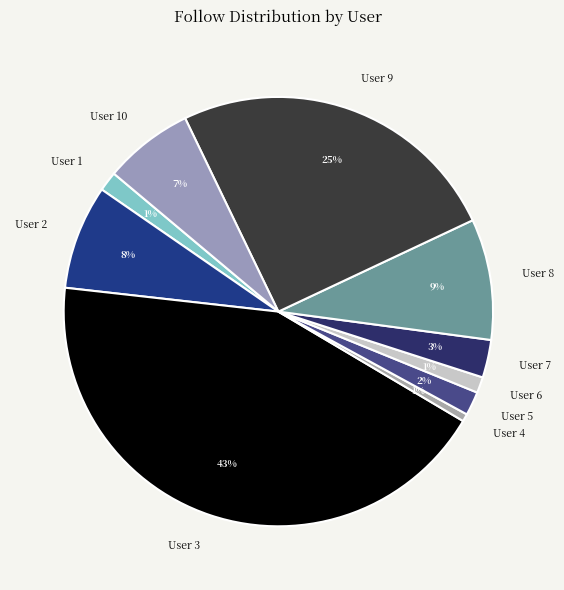

How many slices are in this pie chart?

10